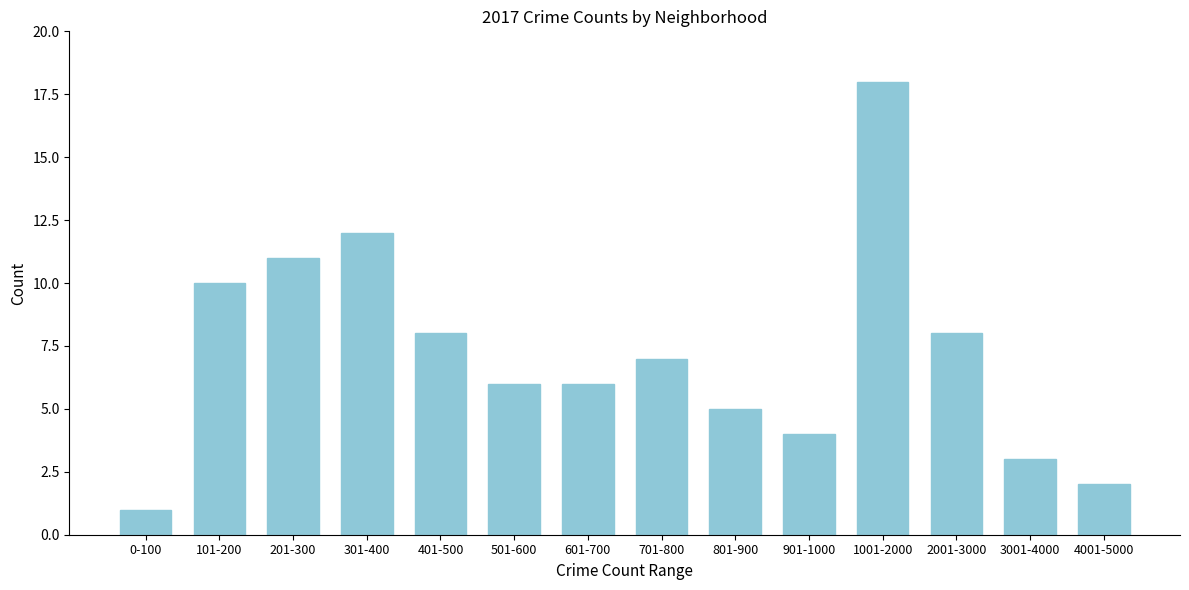

Reading left to right, what are all the values shown in this chart?

1	10	11	12	8	6	6	7	5	4	18	8	3	2